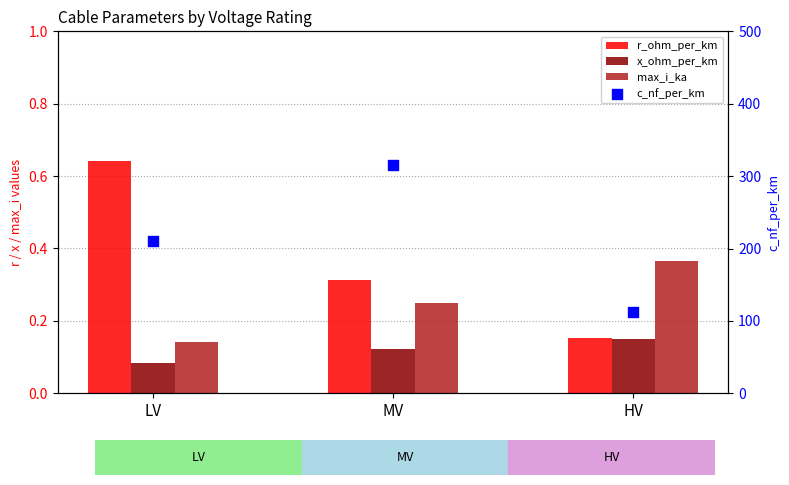

Which series has the largest Y range (max minus min)?

c_nf_per_km